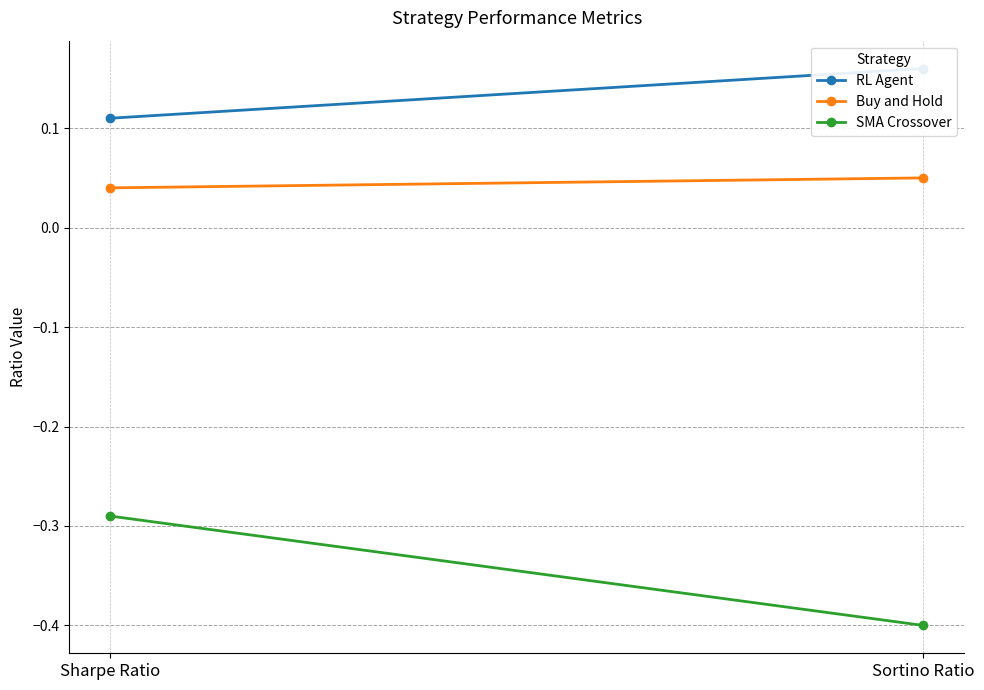

Which category has the lowest value in the RL Agent series?

Sharpe Ratio